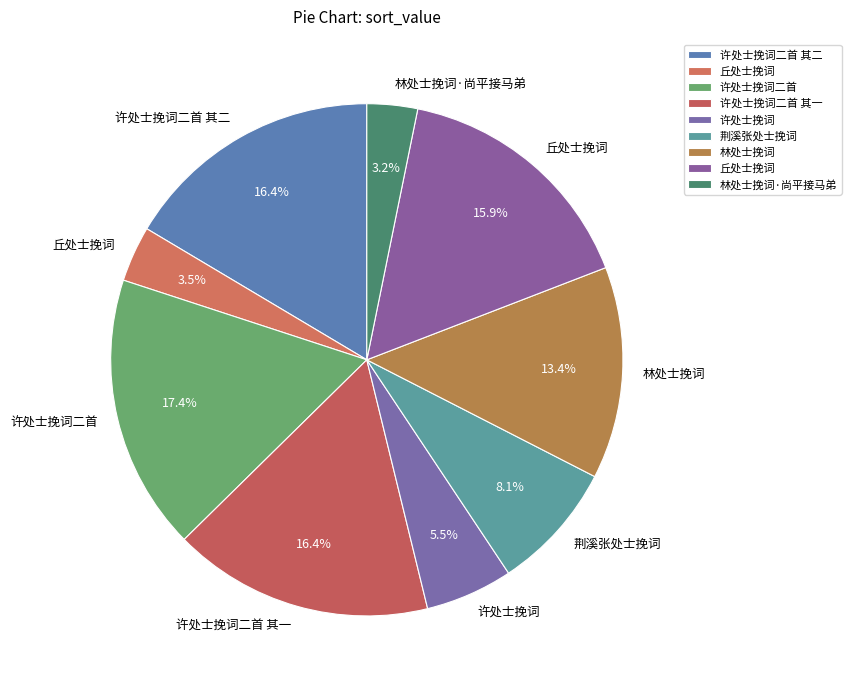

How many slices are in this pie chart?

9